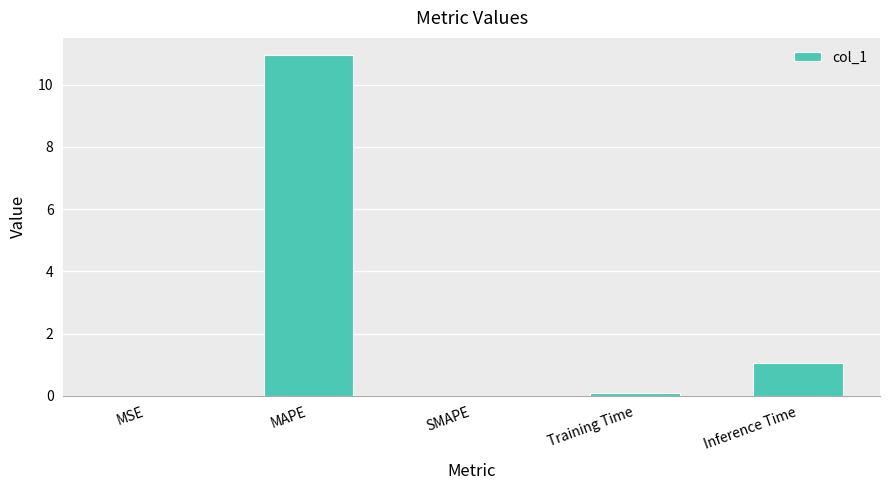

Is it true that the value at SMAPE is 0.0?

True